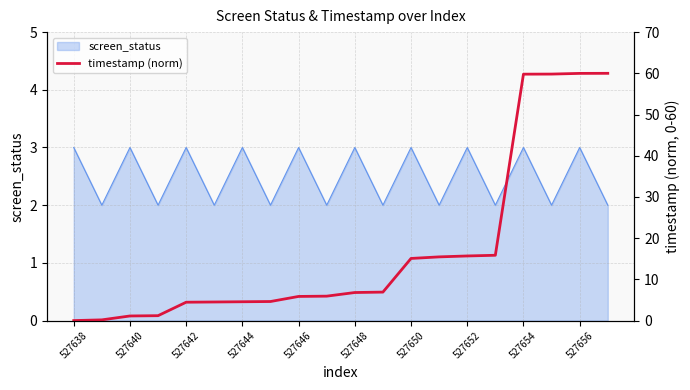

How many categories are shown in the chart?

20